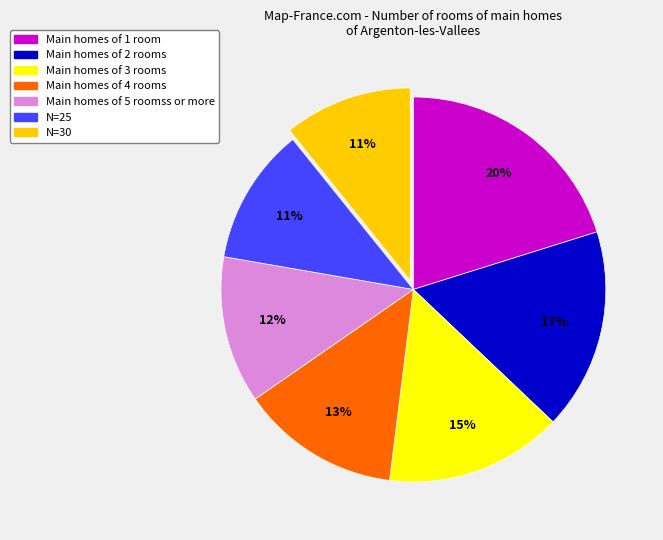

Is there a majority slice in this chart?

No